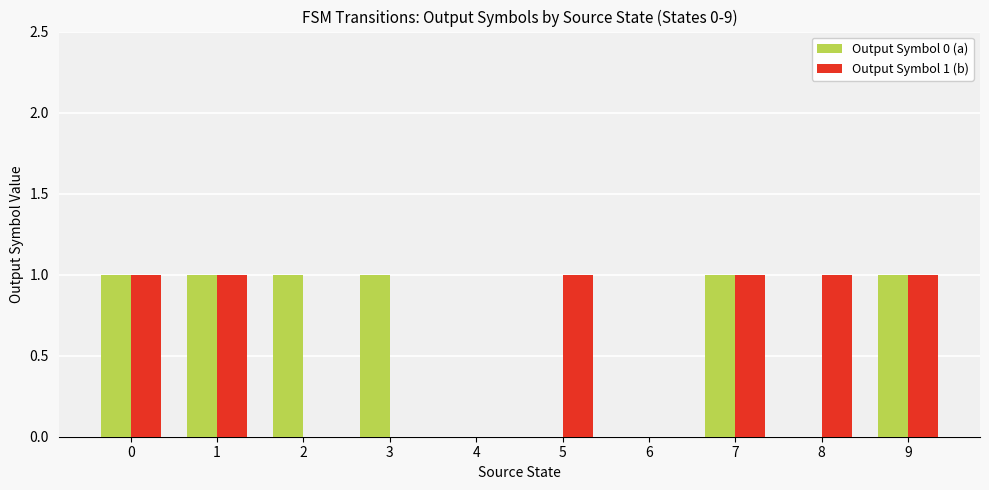

Between 0 and 8, which series saw the biggest shift?

Output Symbol 0 (a)